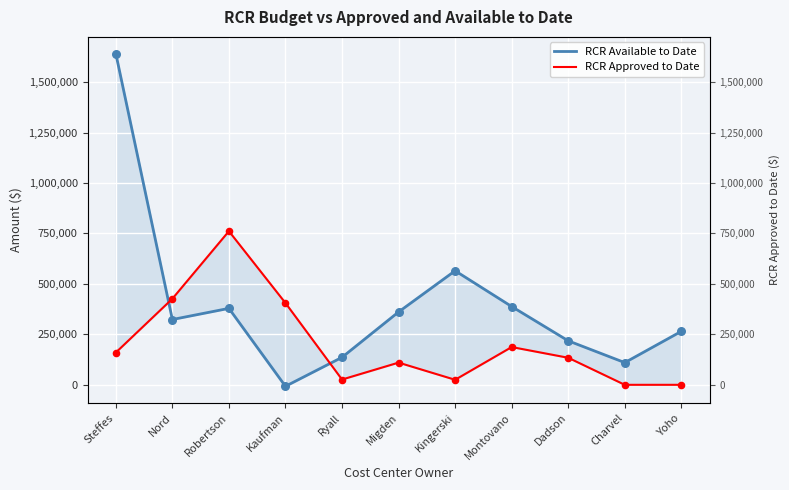

Which series contains the lowest Y value?

RCR Available to Date